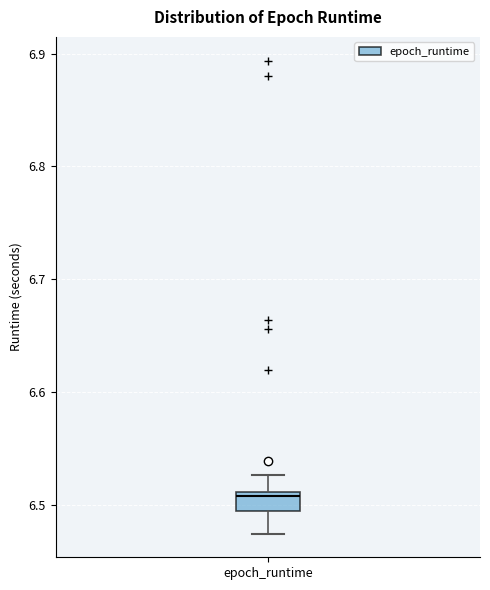

Where is the upper edge of the box for epoch_runtime on the y-axis? The values are not printed on the chart, so give them approximately, as read against the axis.

6.51